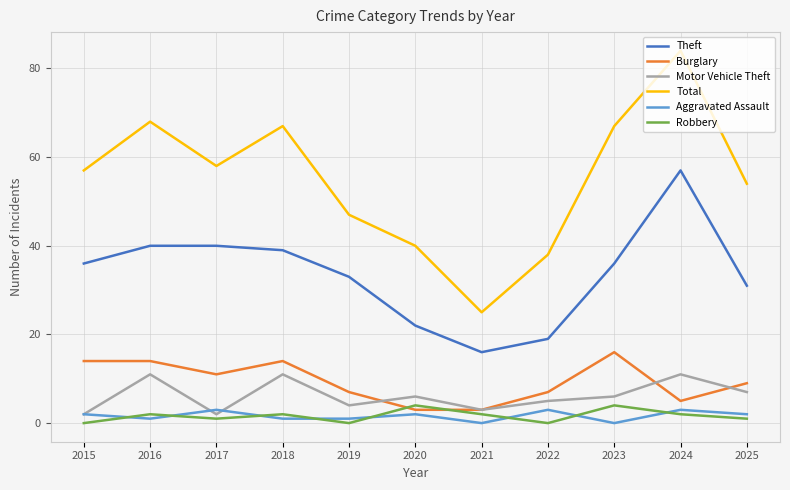

At which category is the sum across all series the highest?

2024